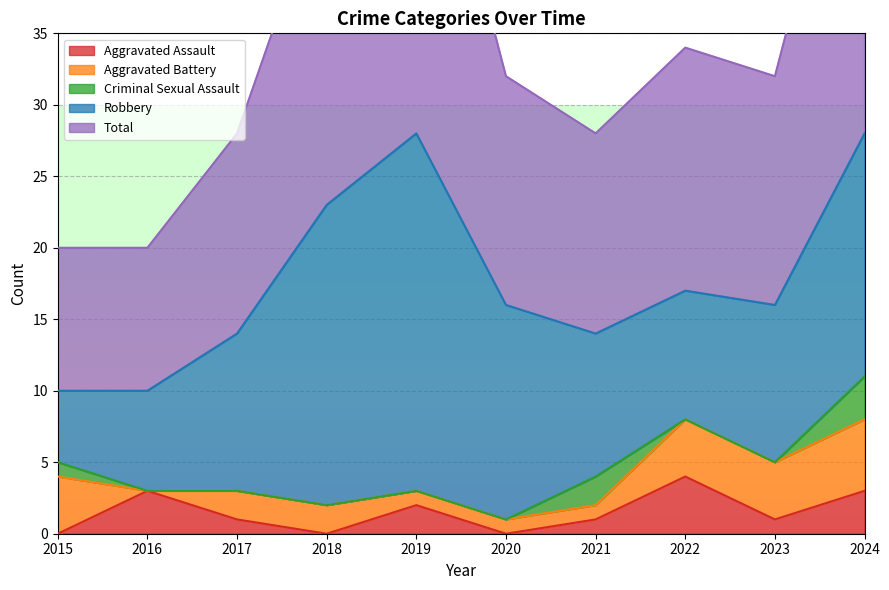

True or false: Robbery and Aggravated Assault cross at least once.

False